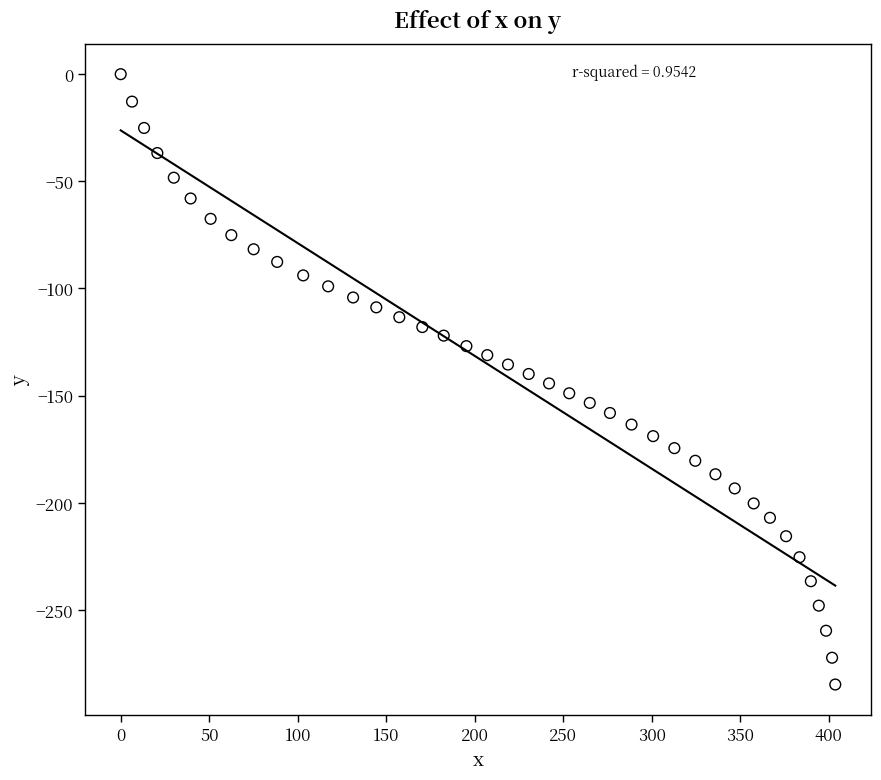

What is the range of X values (max minus min)?

403.7